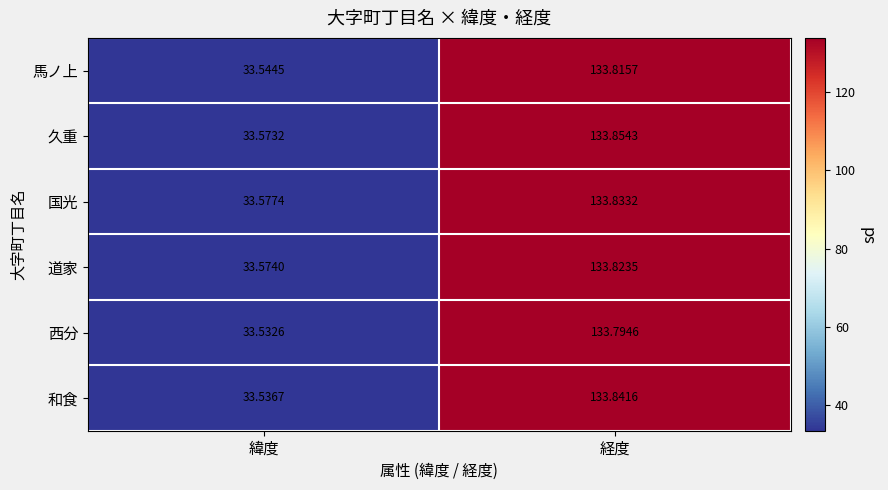

List the labels in order of 和食 value, largest first.

経度, 緯度